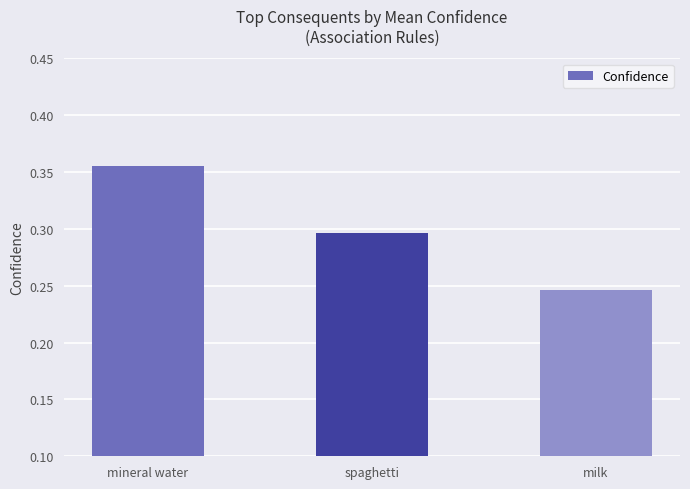

What is the label of the 1st bar from the left?

mineral water